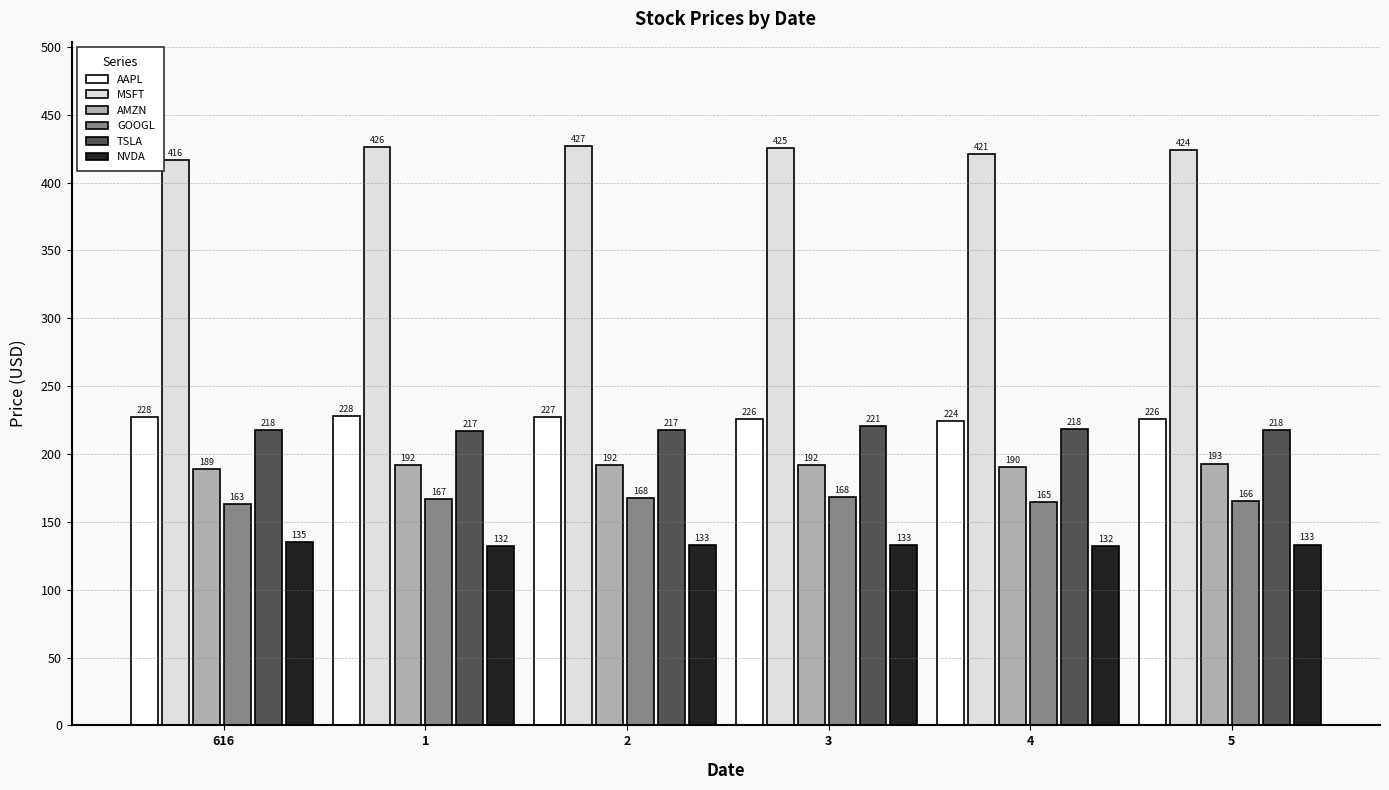

Read the AAPL value at 4.

224.3